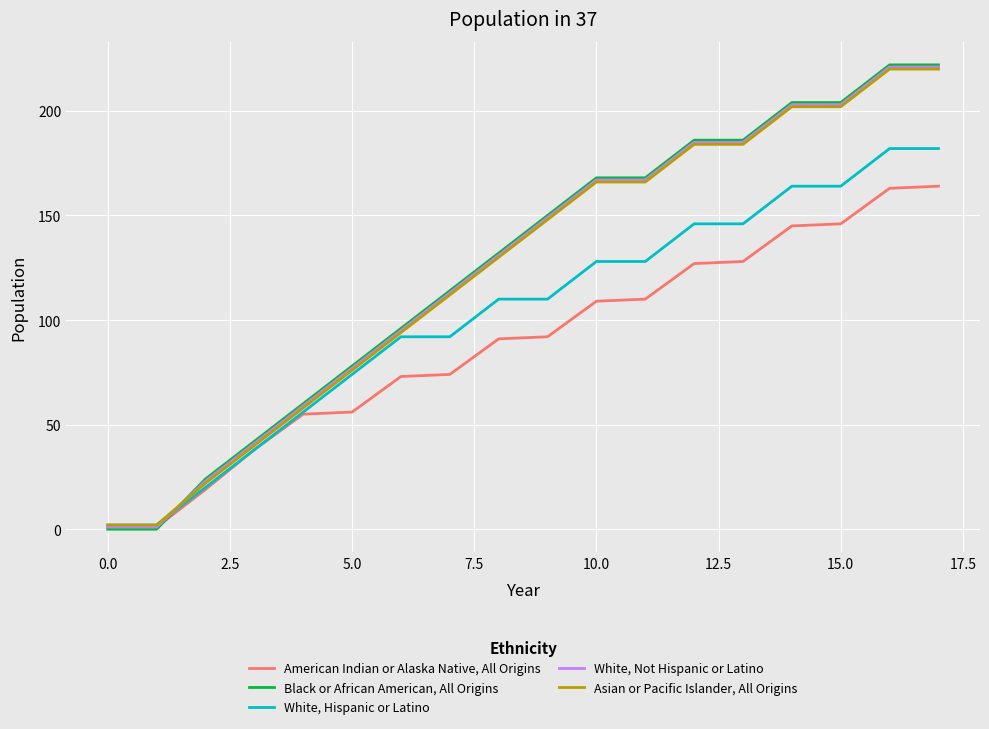

Which series has the widest spread of values?

Black or African American, All Origins